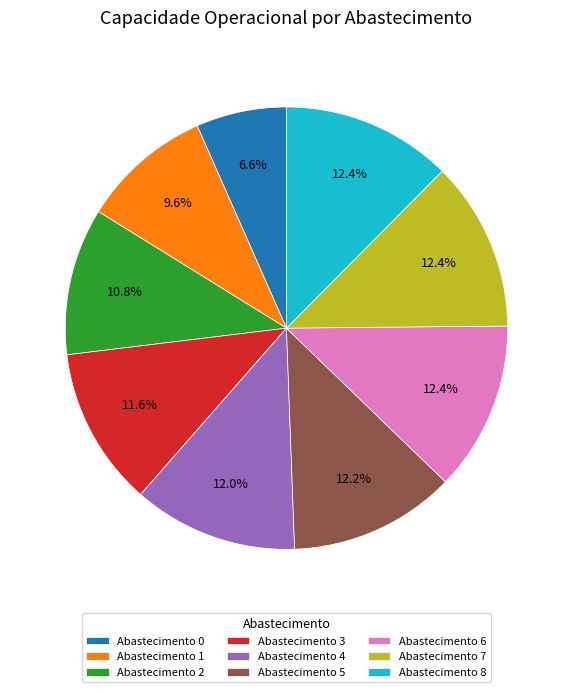

Does any single category account for the majority?

No